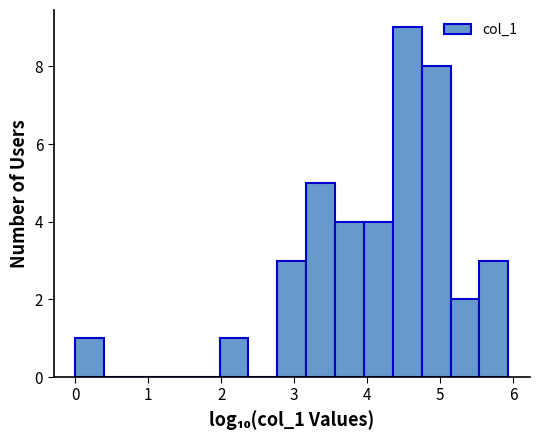

Around what value on the x-axis is the tallest bar? Give the approximate position of its centre, as read against the axis.

4.6